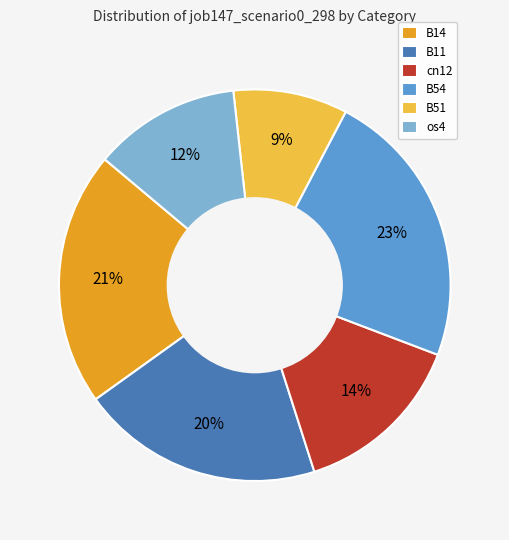

Is the sum of cn12 and os4 greater than half?

No